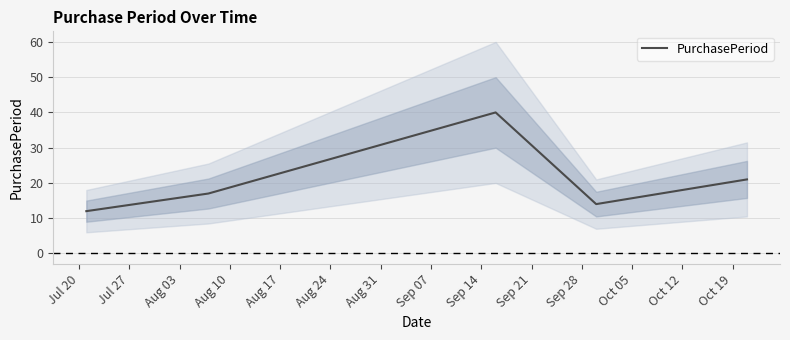

What is the highest value of the PurchasePeriod series?

40